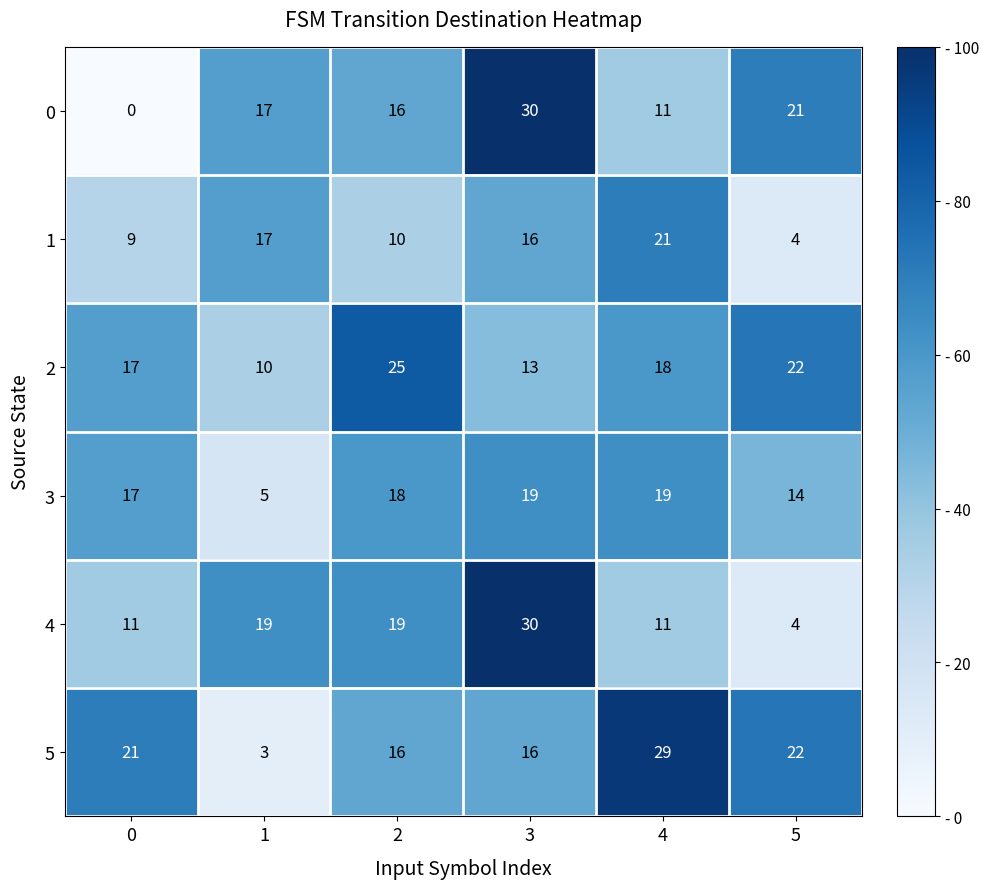

The 2 series shows 25 at 2. True or false?

True